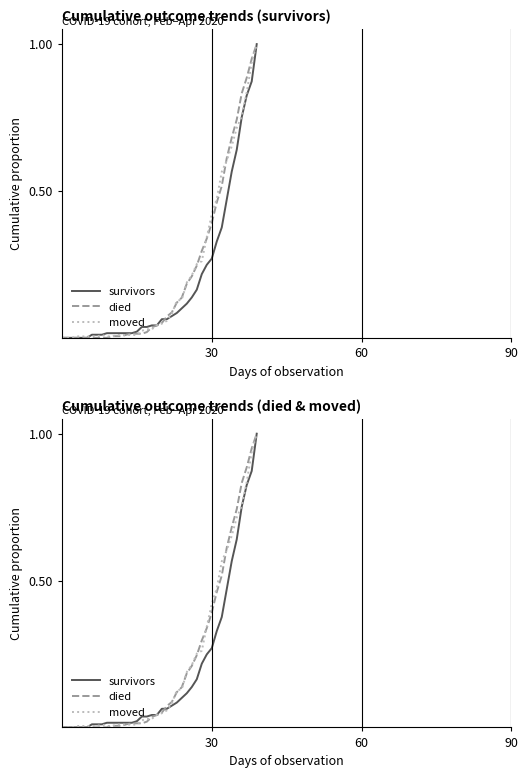

The died series shows 0.0 at 10. True or false?

True